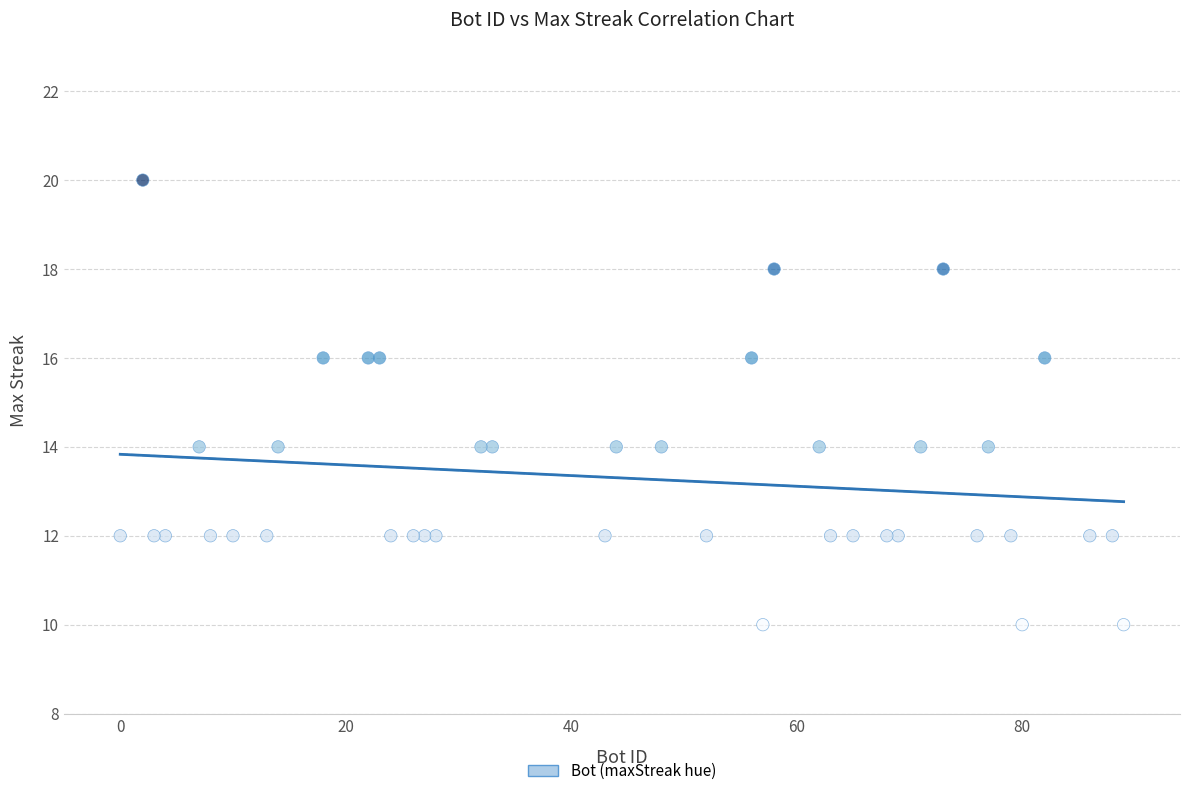

What is the range of X values (max minus min)?

89